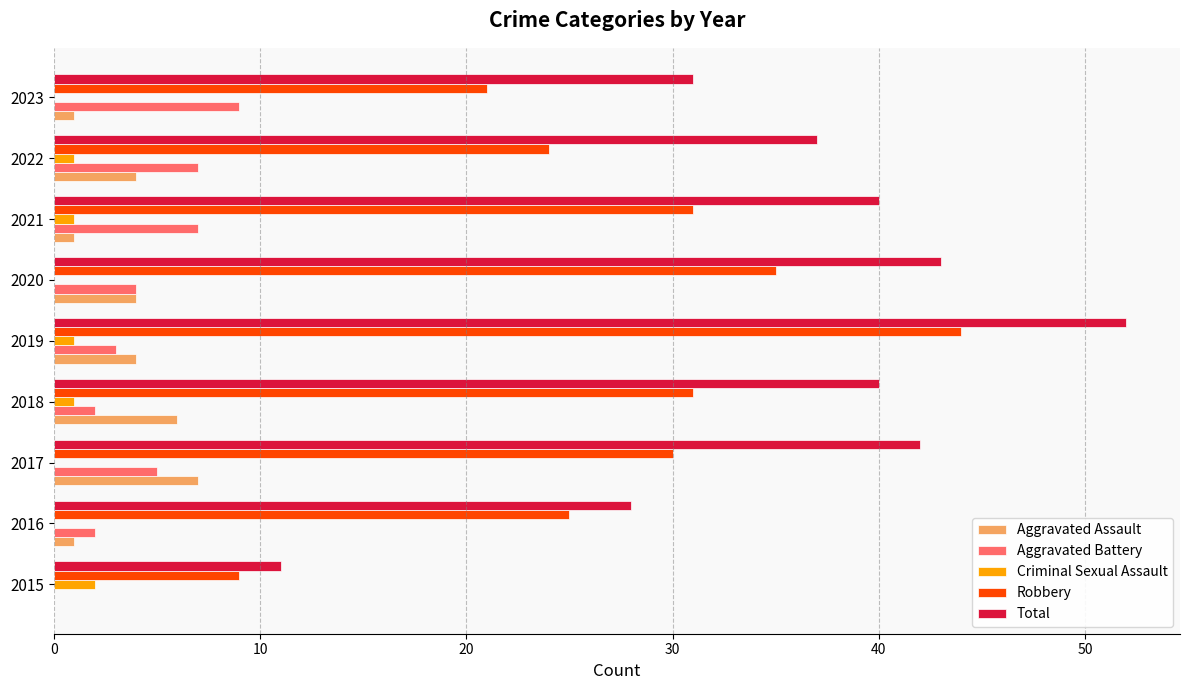

At which category is the sum across all series the highest?

2019